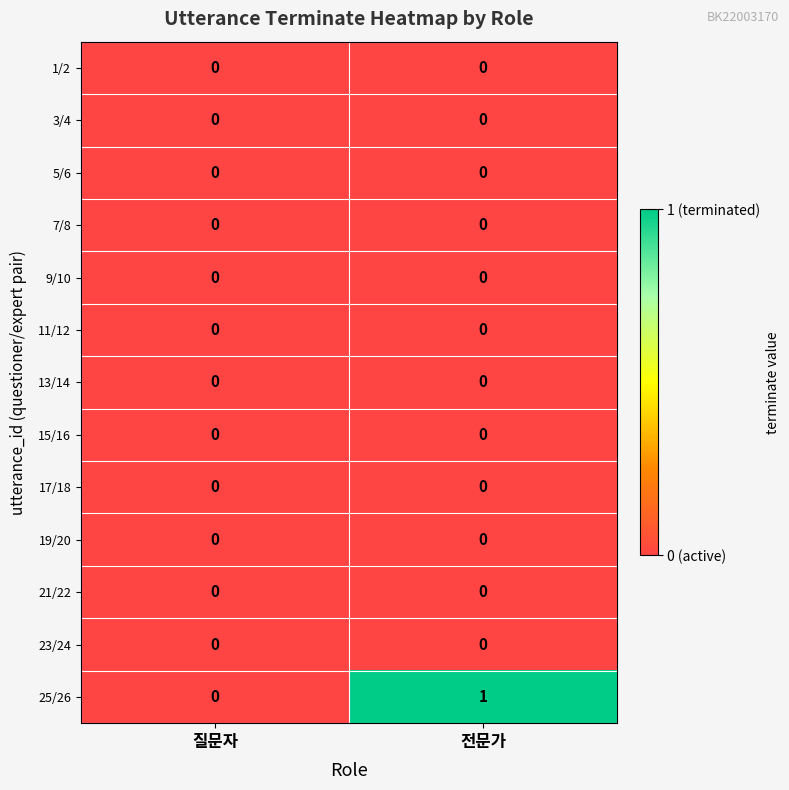

At which category is the sum across all series the highest?

전문가